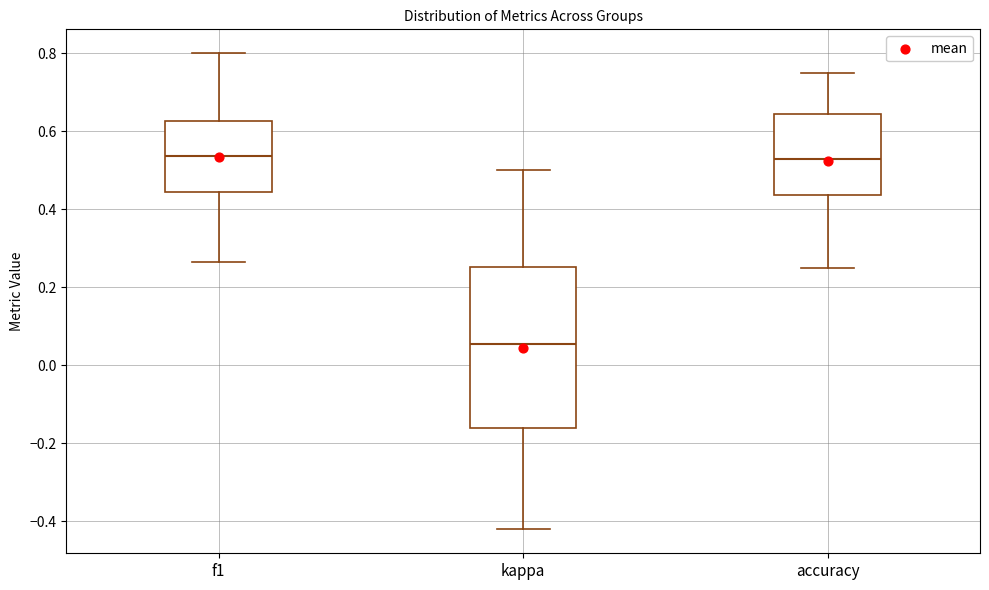

Comparing the boxes themselves (not the whiskers), which one is the tallest?

kappa